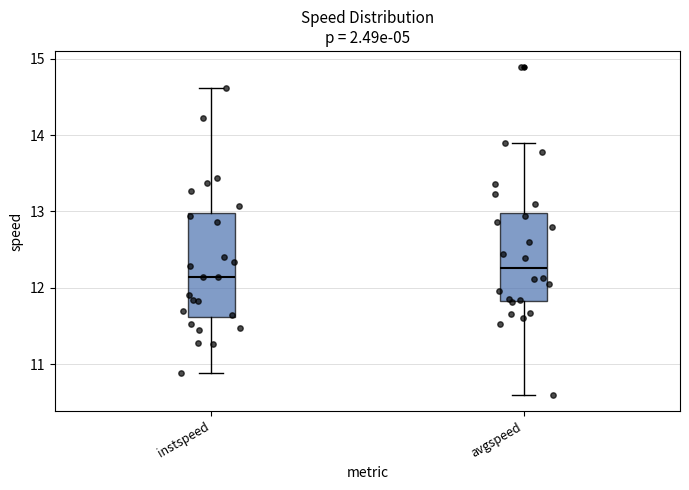

Reading left to right, transcribe this box plot: for each box, give where its median line is, the range the box spans, and where its two whiskers end, as read against the y-axis. The values are not printed on the chart, so give them approximately, as read against the axis.

instspeed: median 12.1, box 11.6 to 13.0, whiskers 10.9 to 14.6
avgspeed: median 12.3, box 11.8 to 13.0, whiskers 10.6 to 13.9